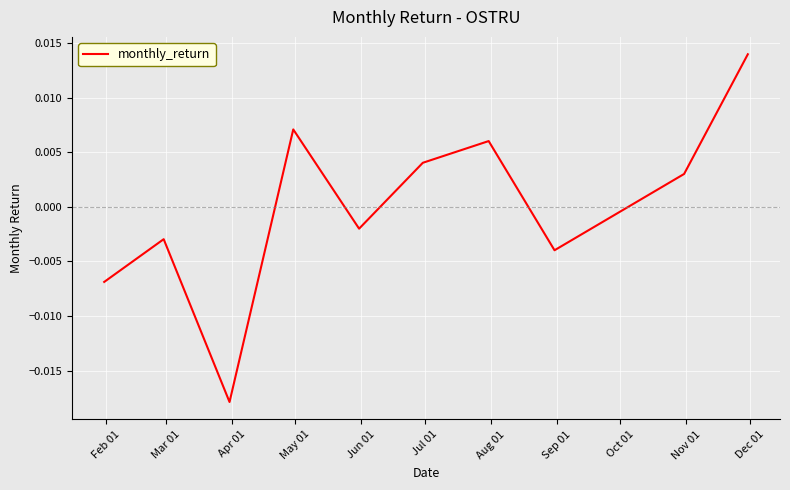

Is this an area chart (filled region under the line)?

No